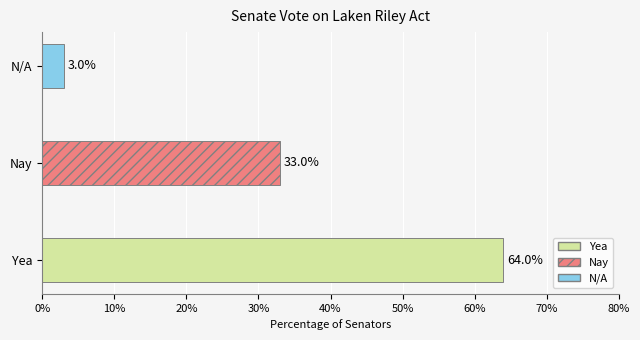

Reading top to bottom, what are all the values shown in this chart?

N/A=3	Nay=33	Yea=64